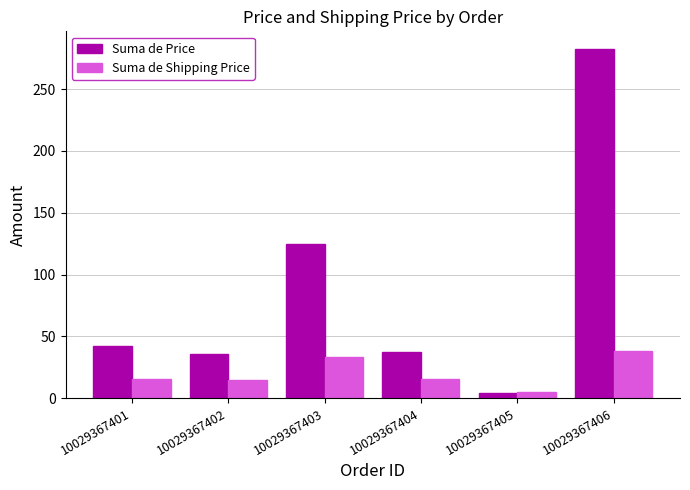

Are the bars horizontal?

No